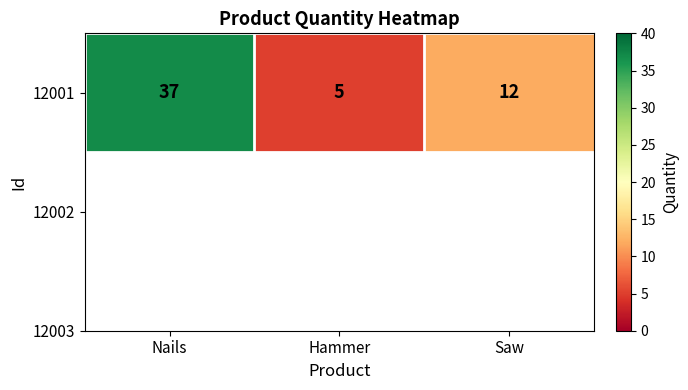

At which label is the value closest to 21?

Saw